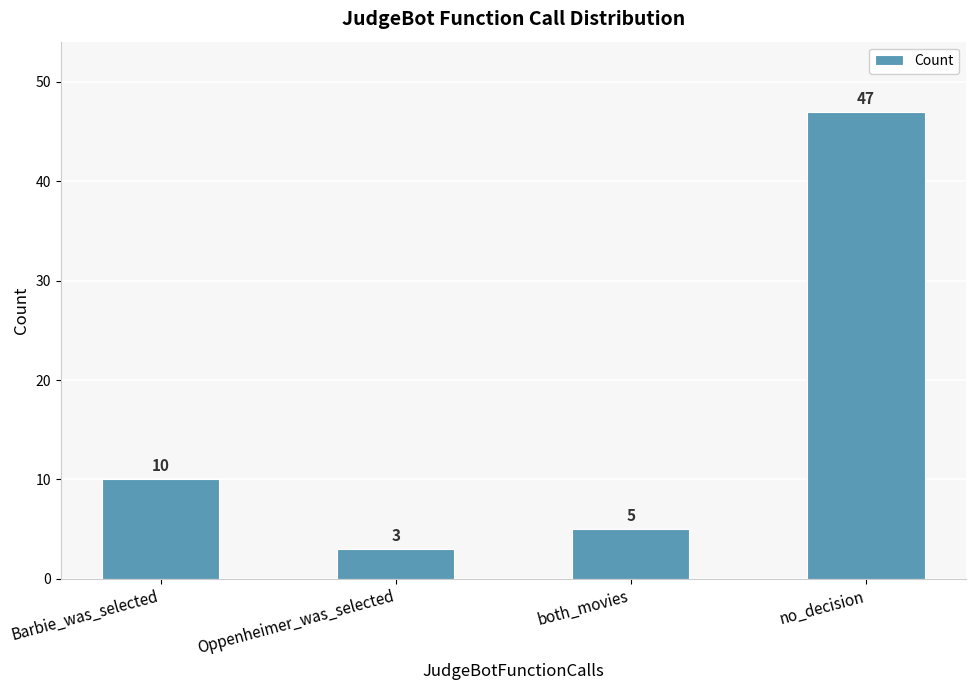

How many distinct data groups are displayed?

1